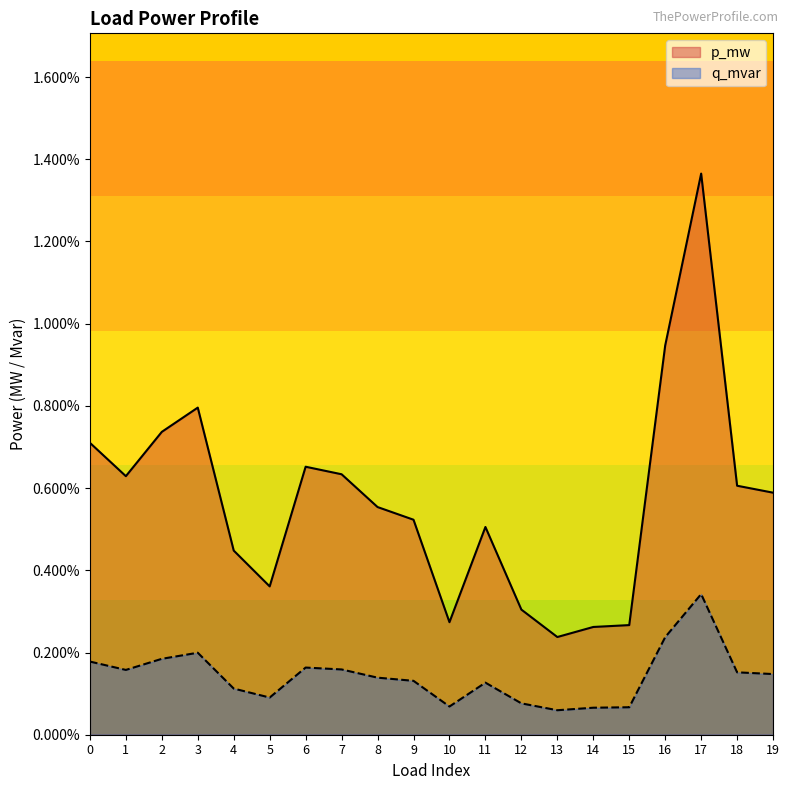

Which has a higher value, 6 or 1?

6